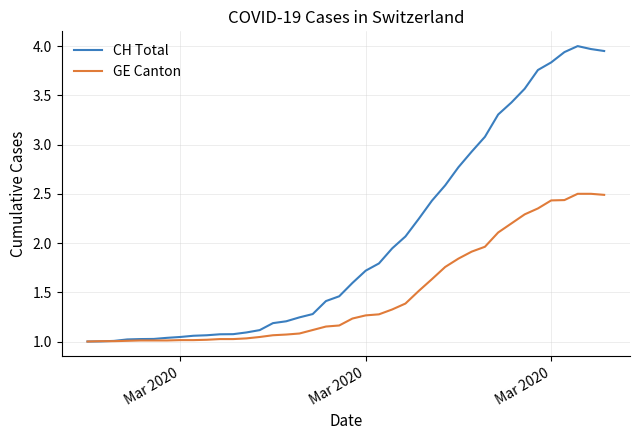

Which series has the widest spread of values?

CH Total